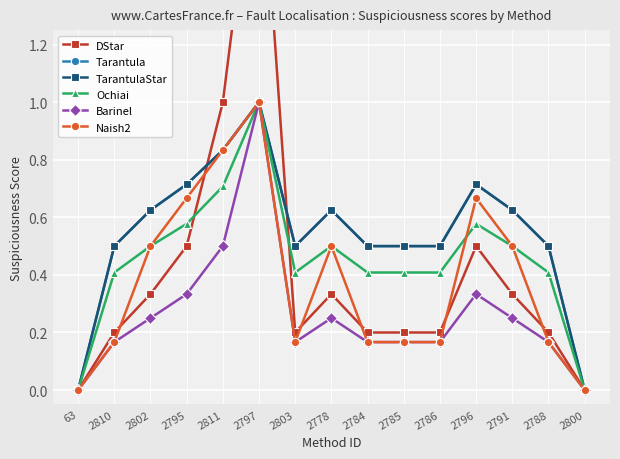

What is the total value across all series at 2810?

1.9